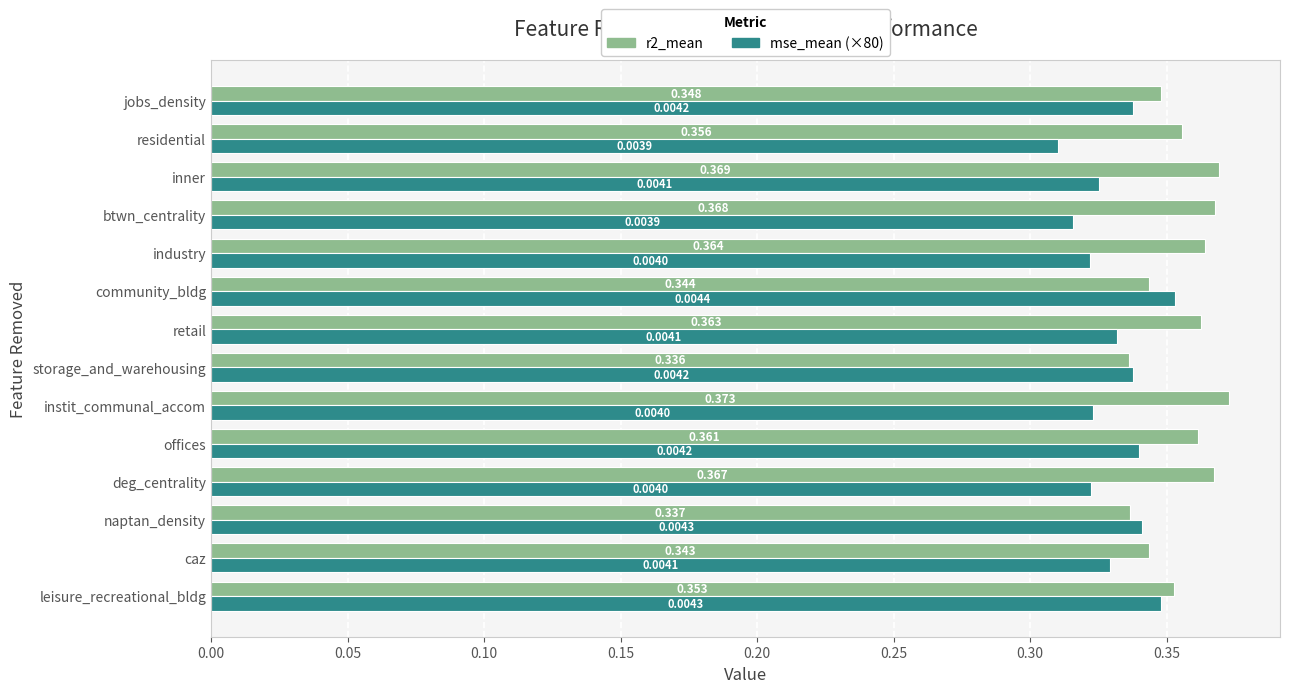

Which category has the lowest value in the r2_mean series?

storage_and_warehousing